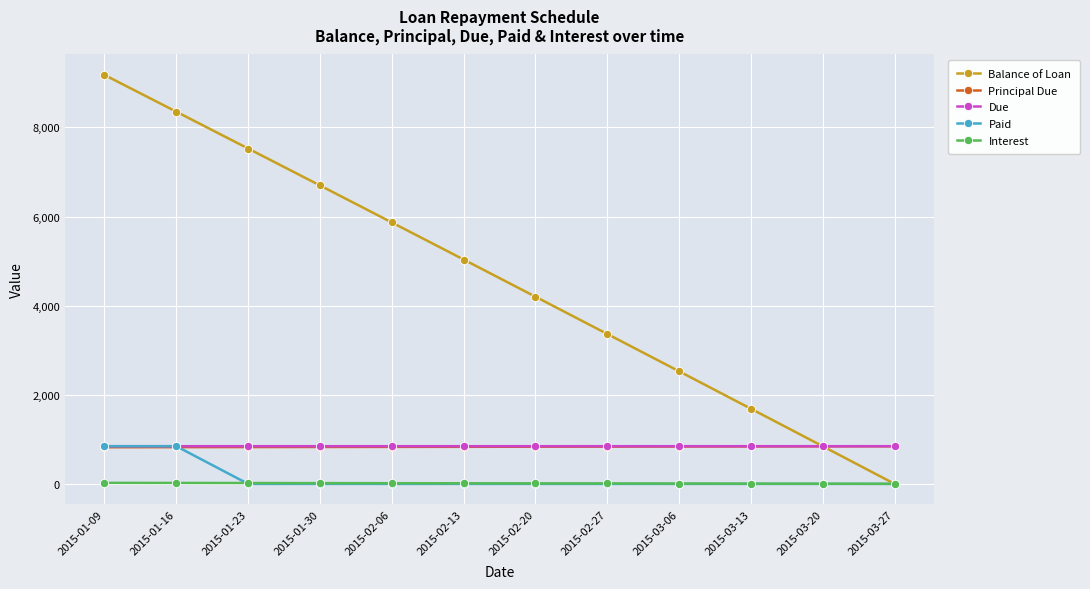

The value of Interest at 2015-02-20 is 11.6. True or false?

True